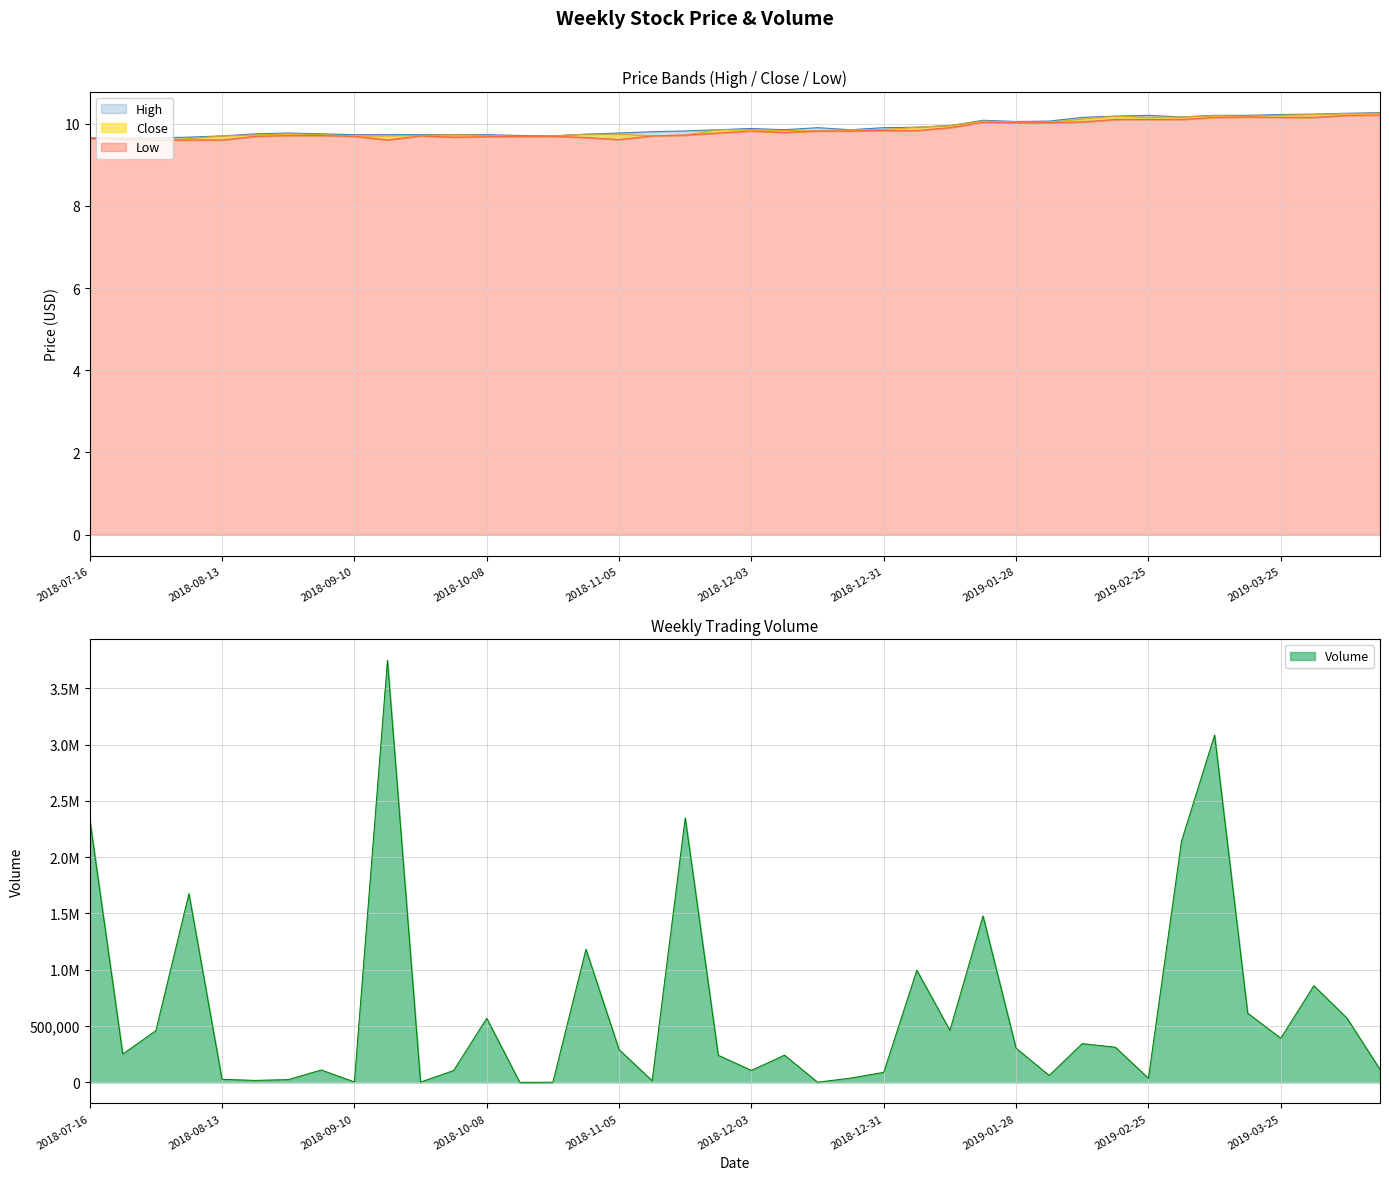

Is it true that Close equals 10.0 at 2019-02-04?

True